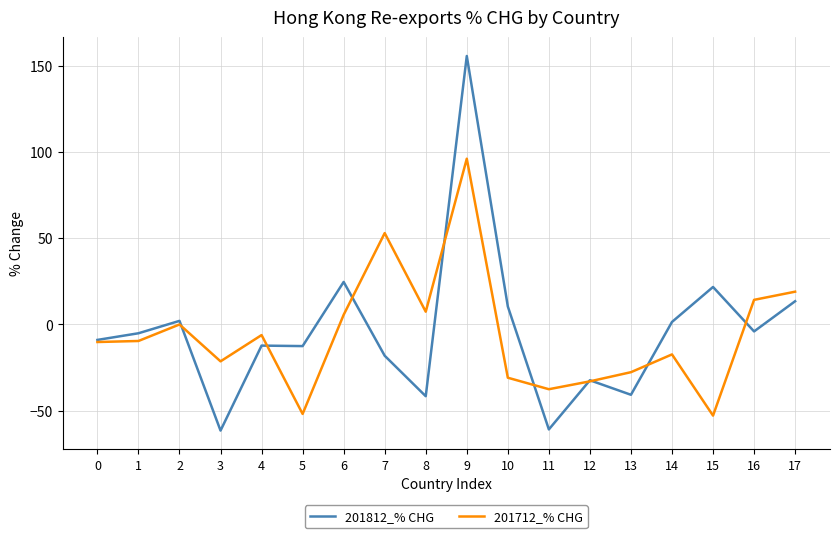

Is the value of 201812_% CHG at 3 greater than the value of 201712_% CHG at 7?

No